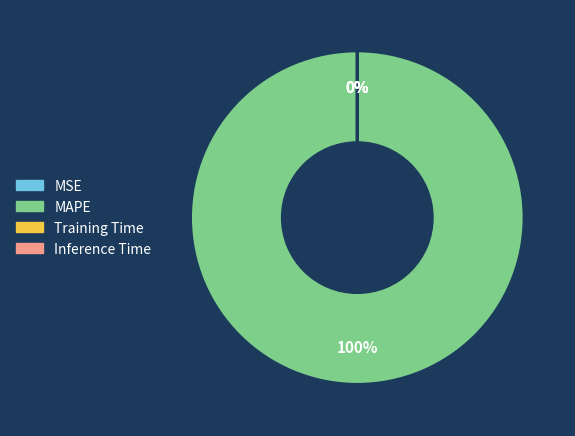

What is the majority slice?

MAPE